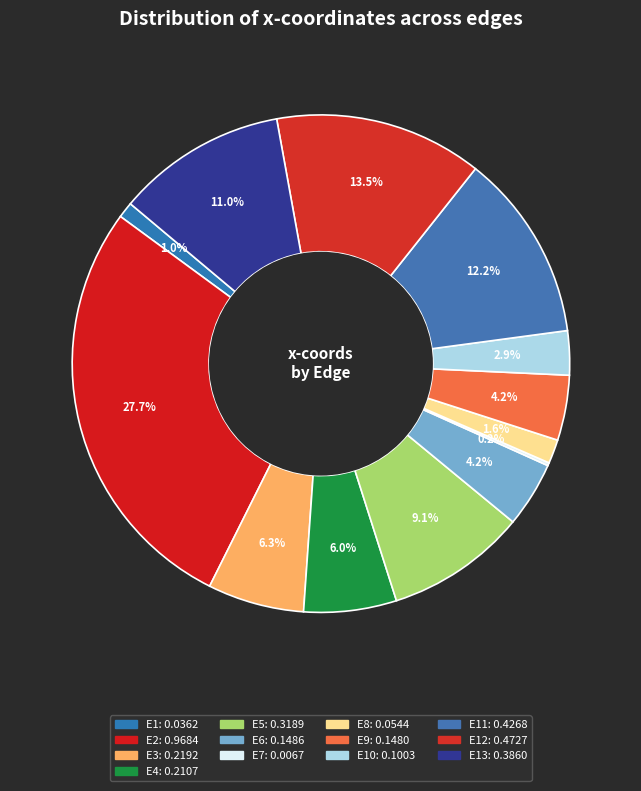

To the nearest percent, what is the average slice percentage?

8%